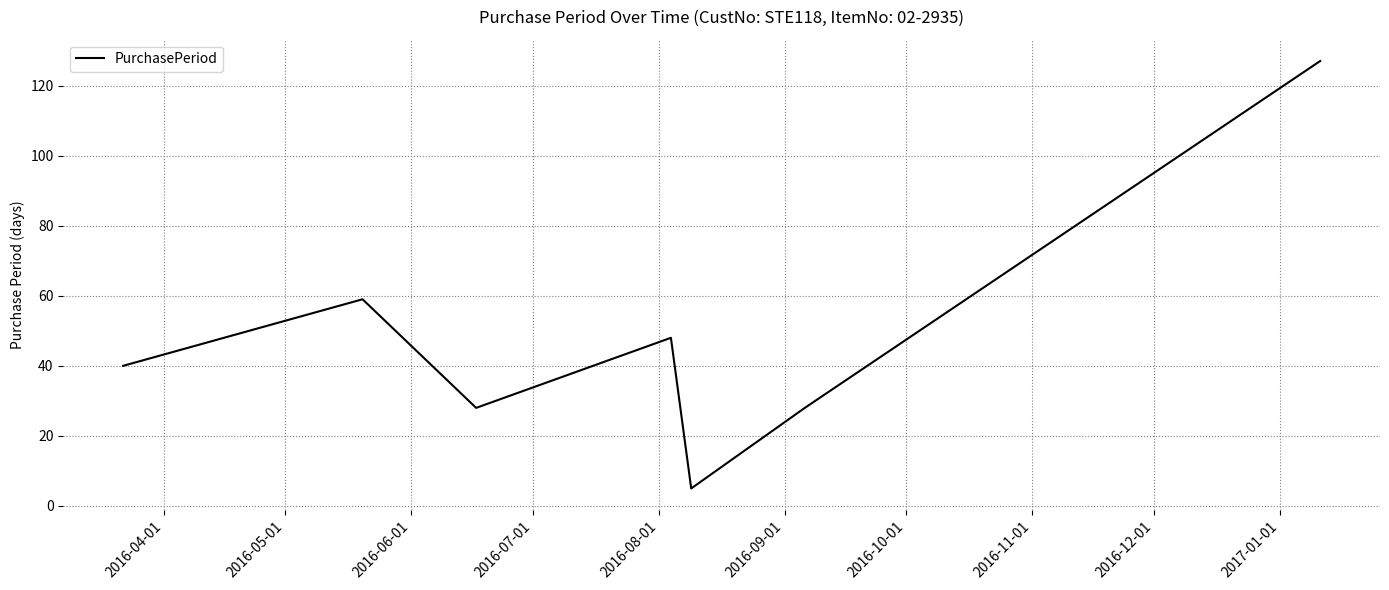

What is the smallest value displayed?

5